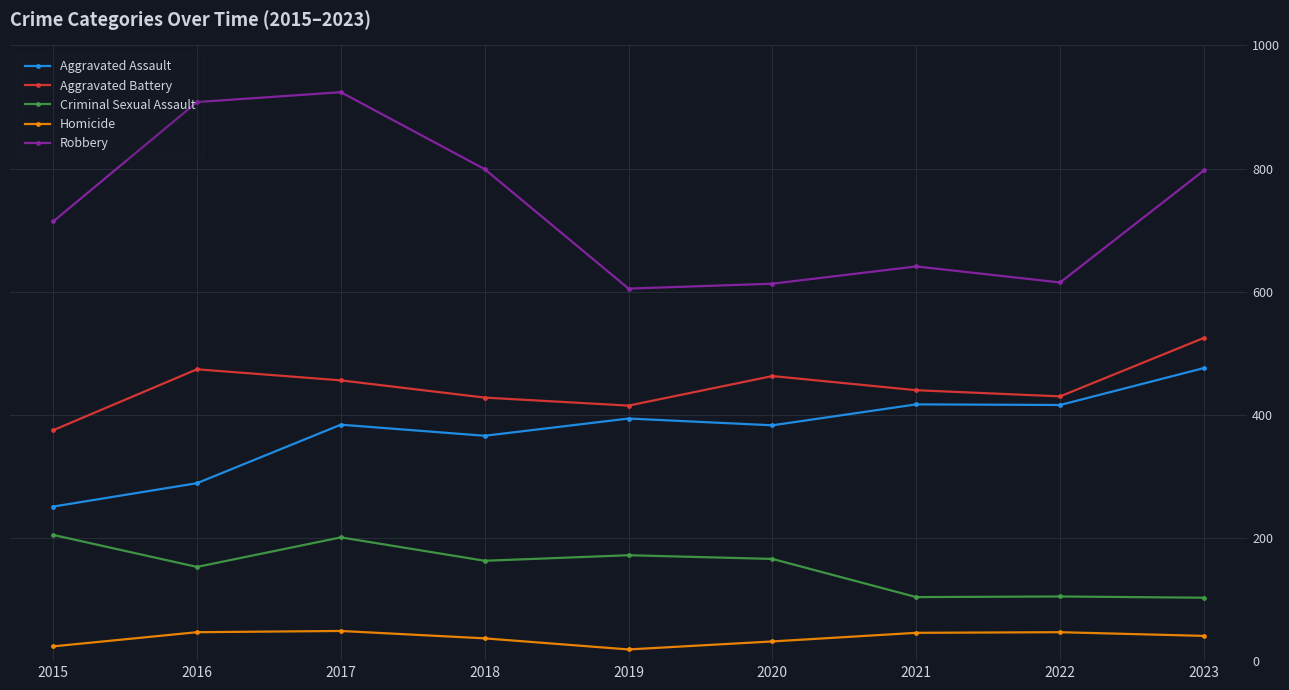

Count the number of categories in the chart.

9